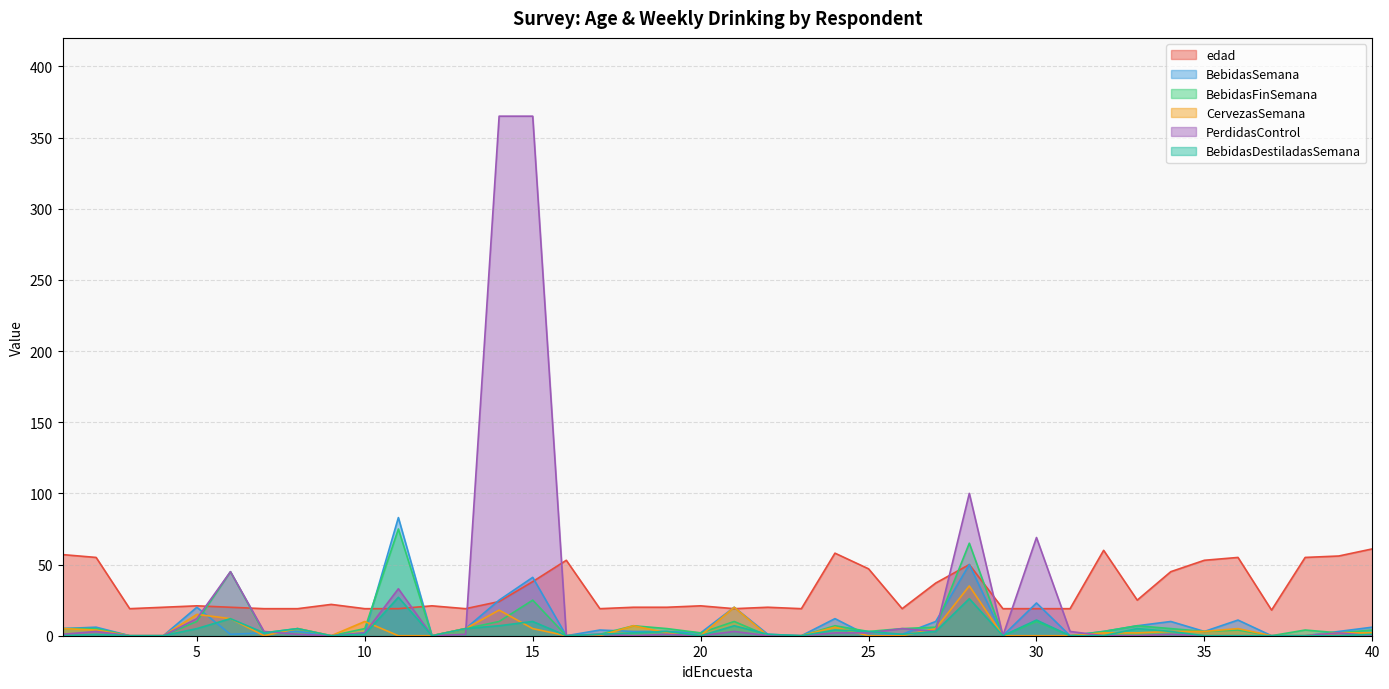

What is the average value of the PerdidasControl series?

26